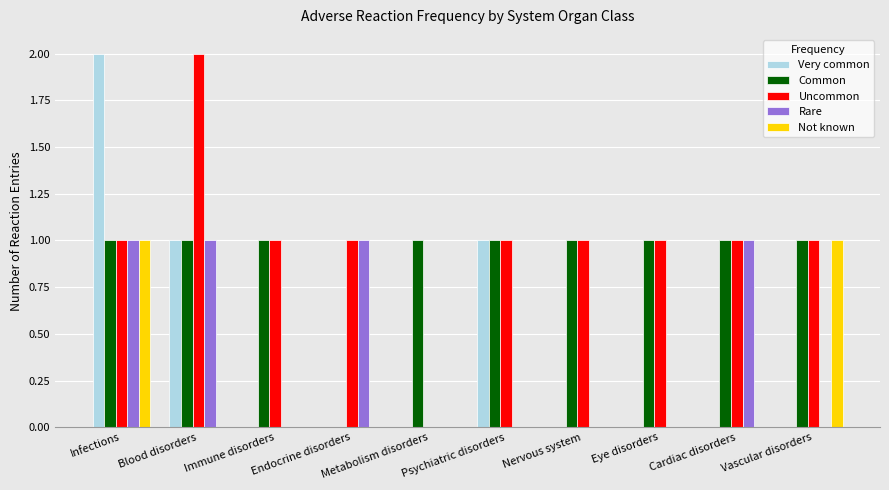

At which category is the sum across all series the highest?

Infections